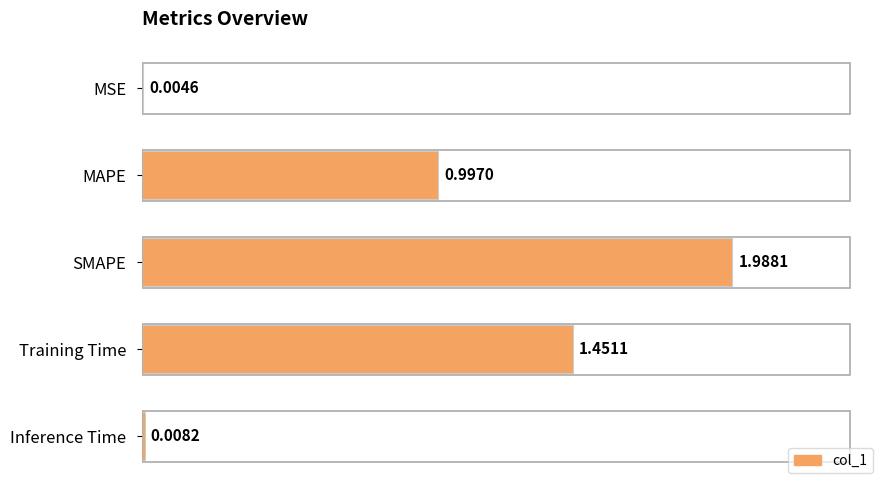

Count the number of data series in this chart.

1